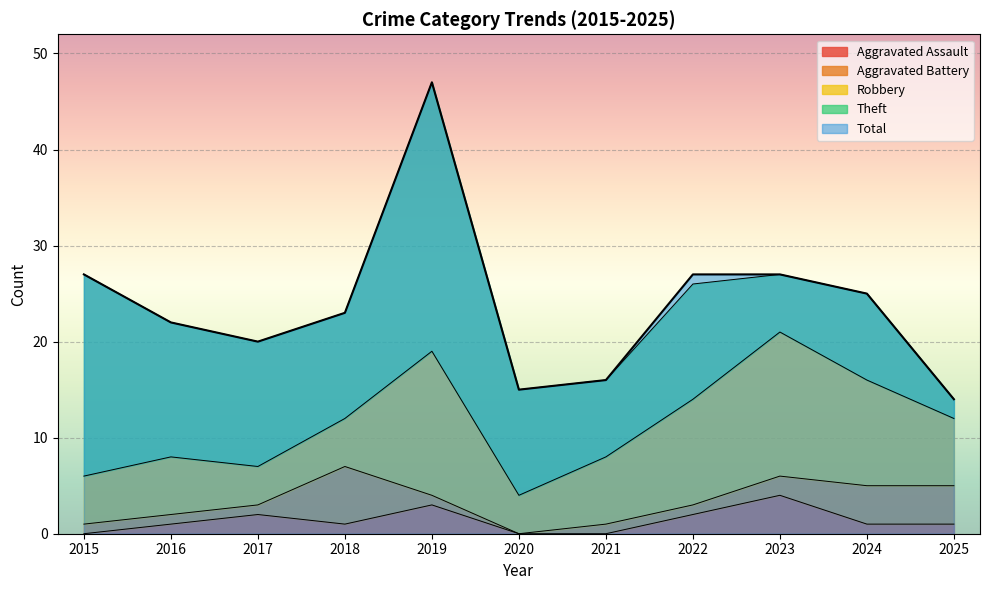

What is the value of the Robbery point at the 3rd from the left?

4